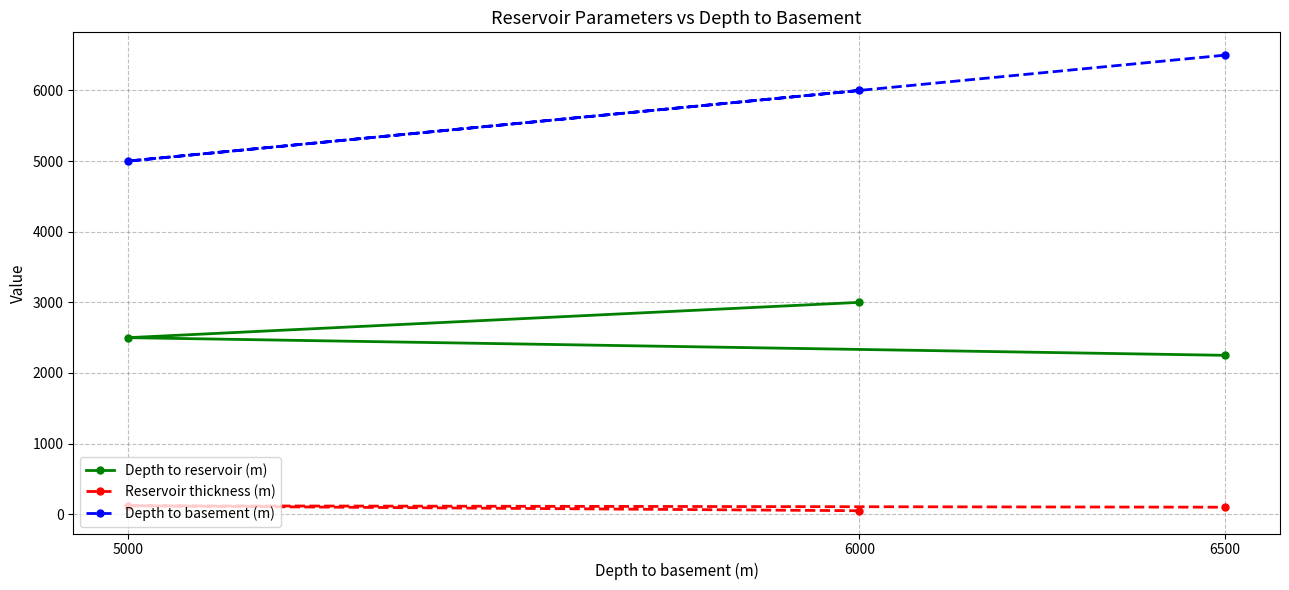

True or false: Depth to reservoir (m) has a value of 4771 at 6000.

False